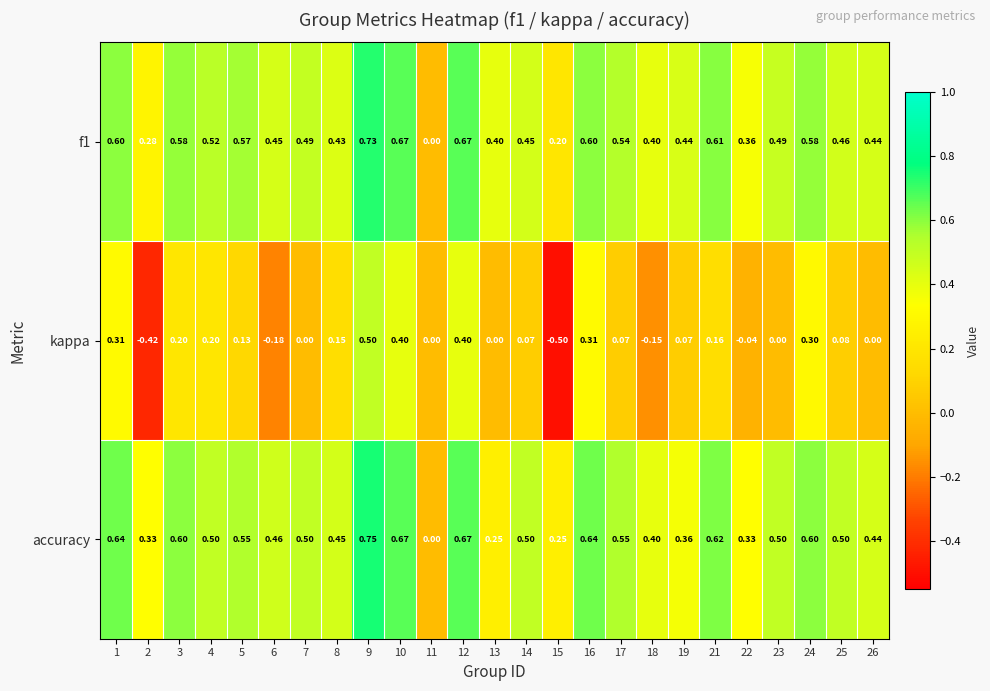

Is the value of kappa at 16 greater than the value of f1 at 2?

Yes